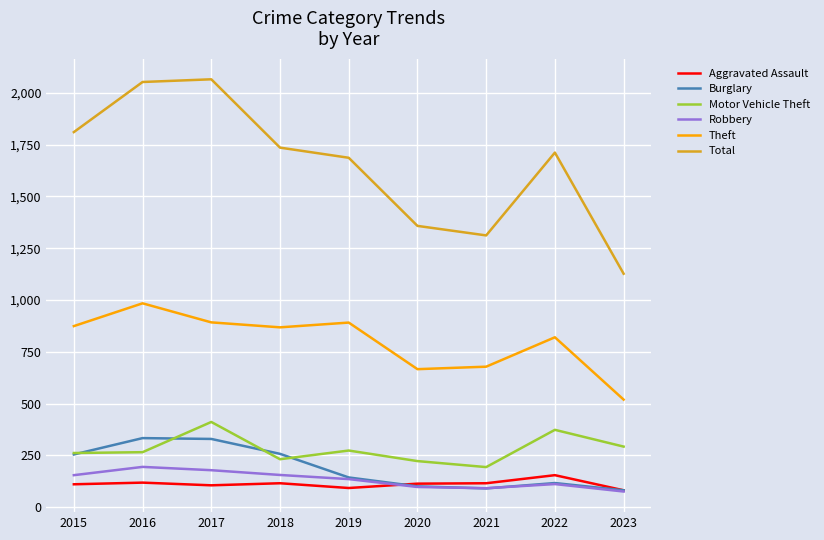

What is the average value of the Total series?

1651